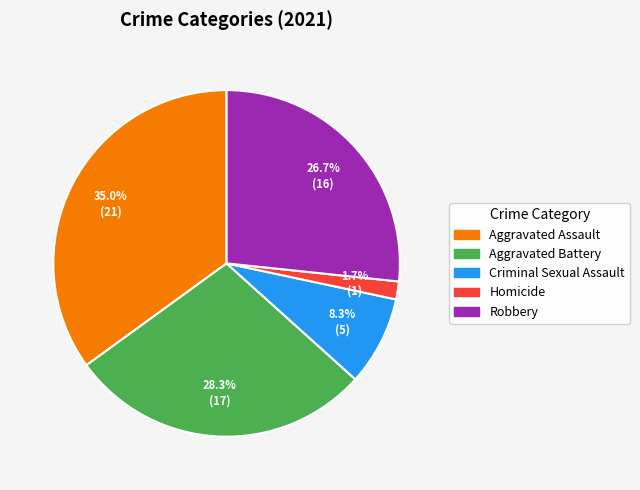

What is the total percentage of Homicide and Aggravated Assault?

36.7%